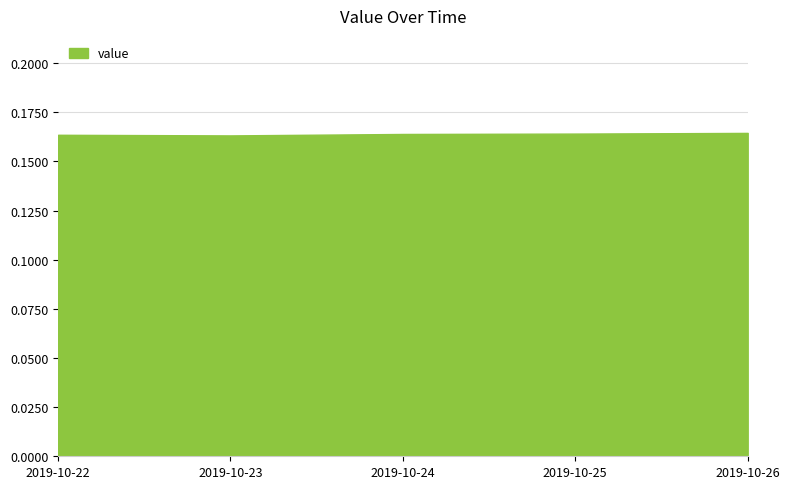

Reading left to right, list all the values displayed in this chart.

2019-10-22=0.2	2019-10-23=0.2	2019-10-24=0.2	2019-10-25=0.2	2019-10-26=0.2